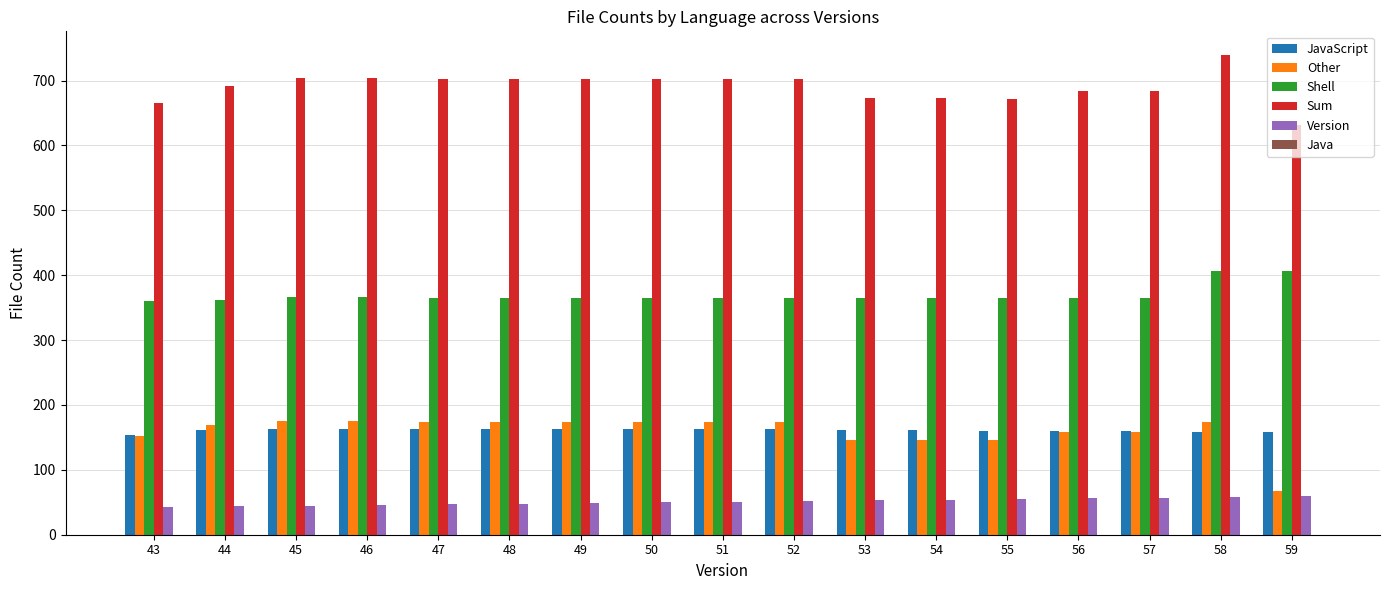

What is the total value across all series at 44?

1428